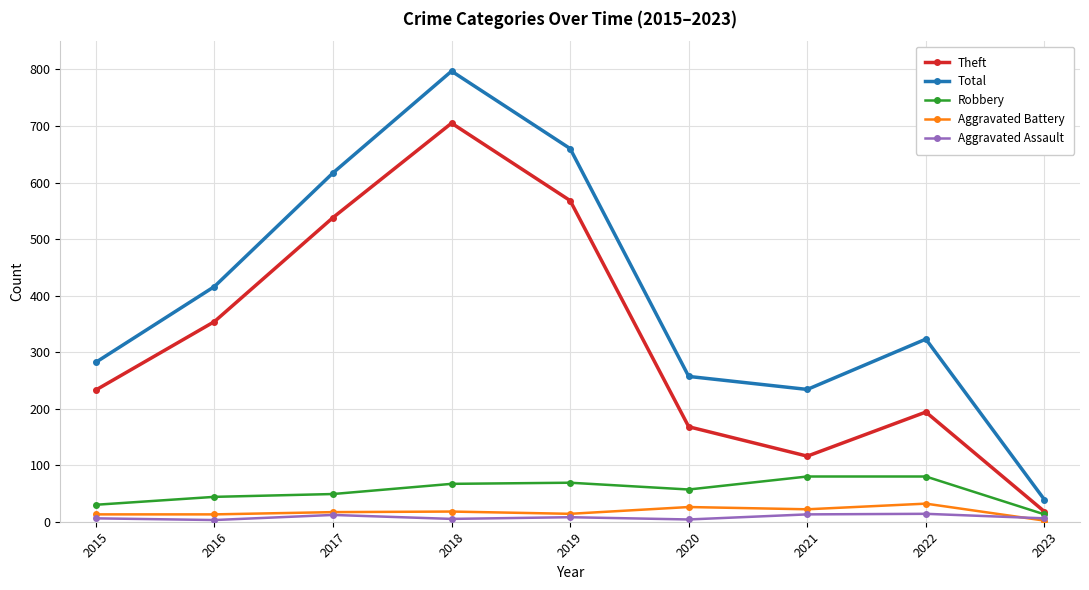

Which series has the largest total across all categories?

Total